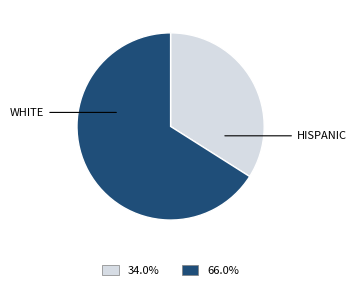

How many segments does this pie chart have?

2